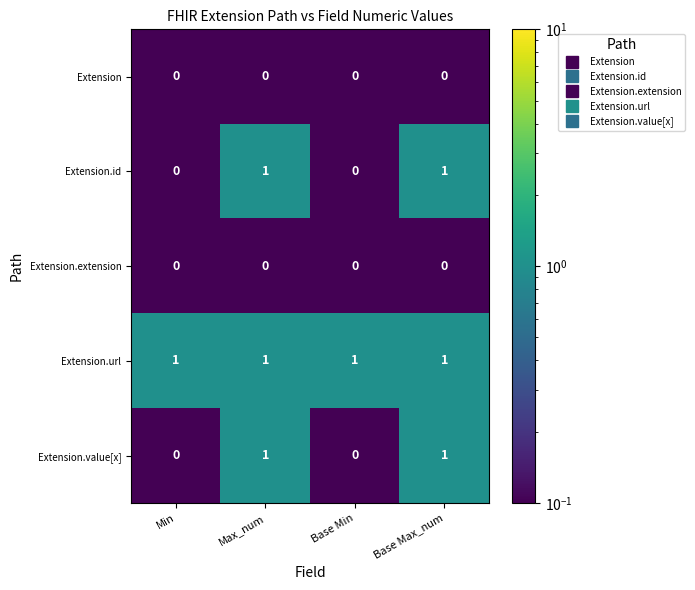

The value of Extension.extension at Min is 0. True or false?

True